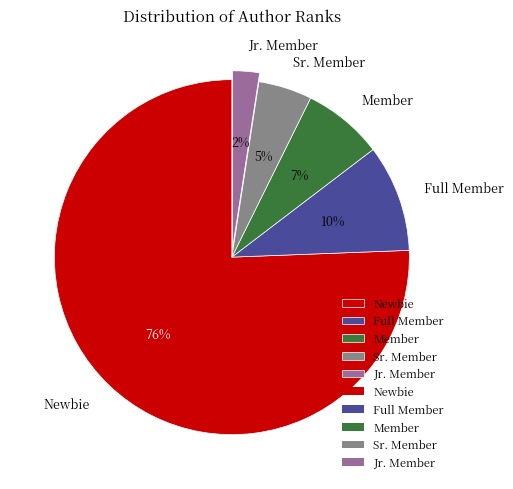

Is there any slice that represents more than half of the pie?

Yes